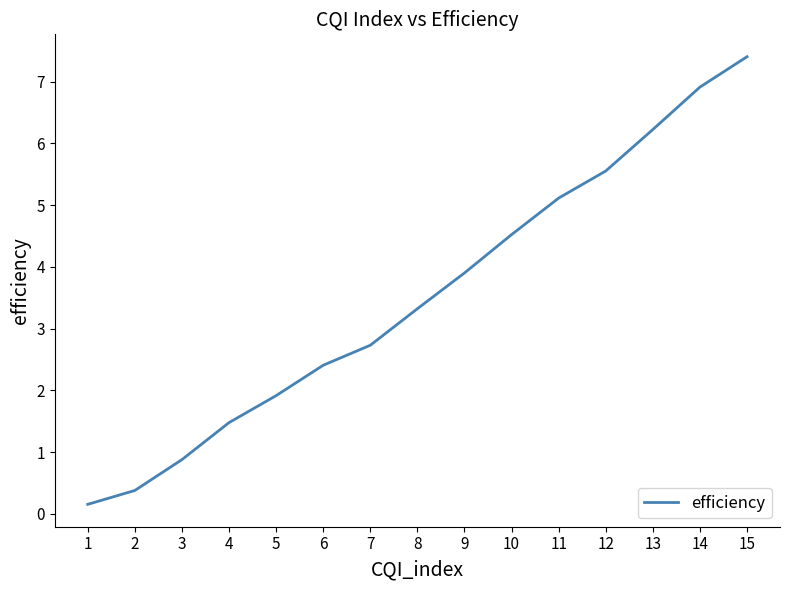

What is the change in value from 1 to 5?

+1.8